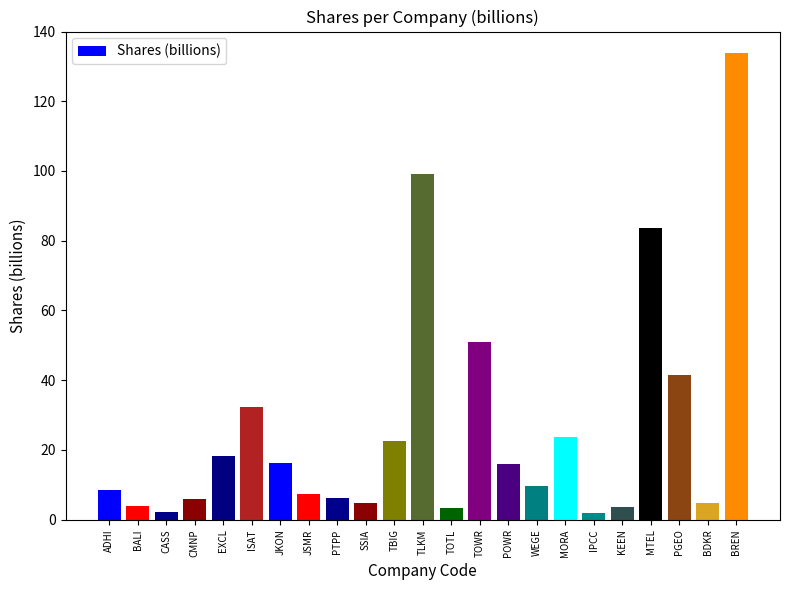

The value at TOWR is 51.0. True or false?

True